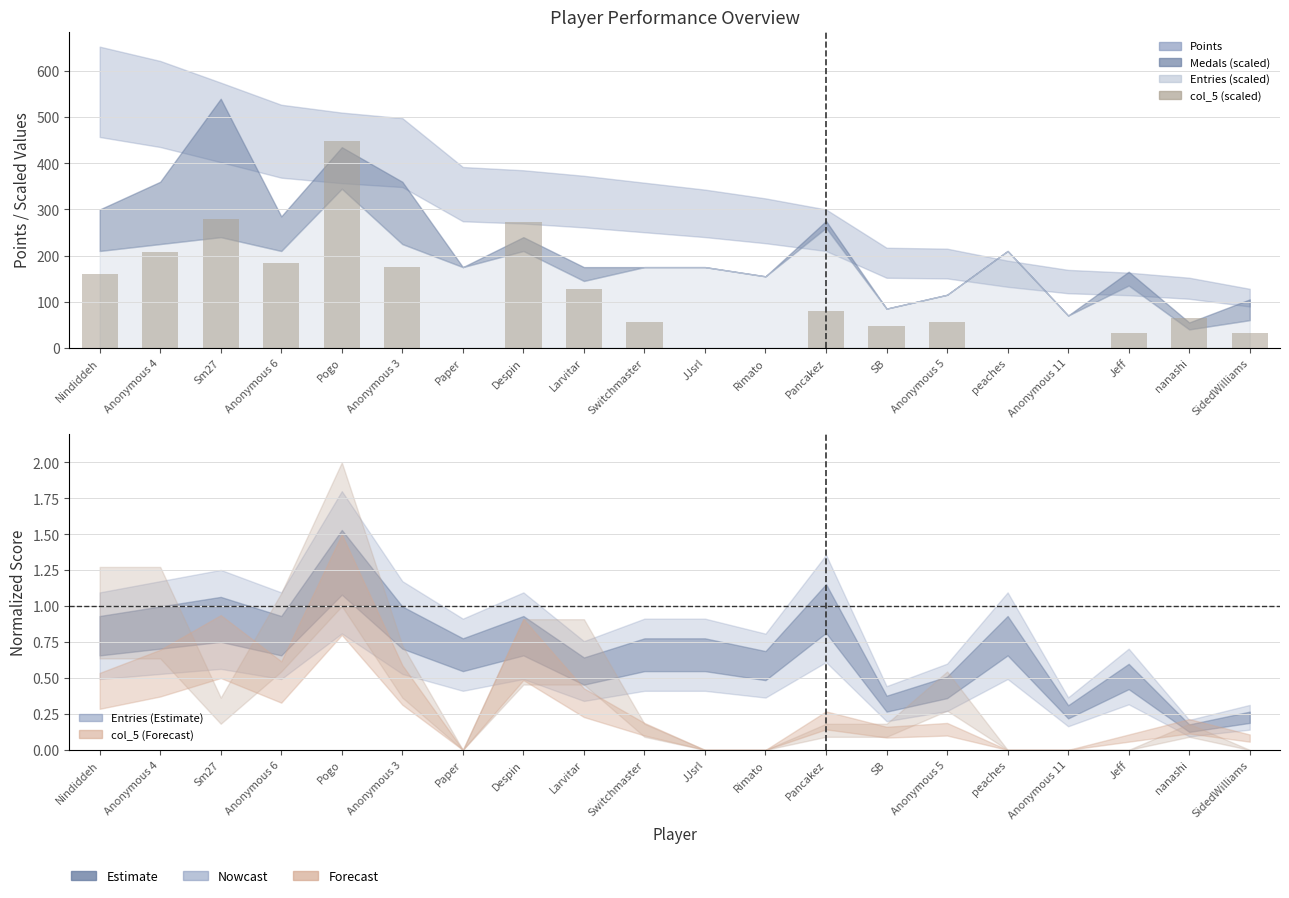

What is the change in value from Sm27 to JJsrl?

-280